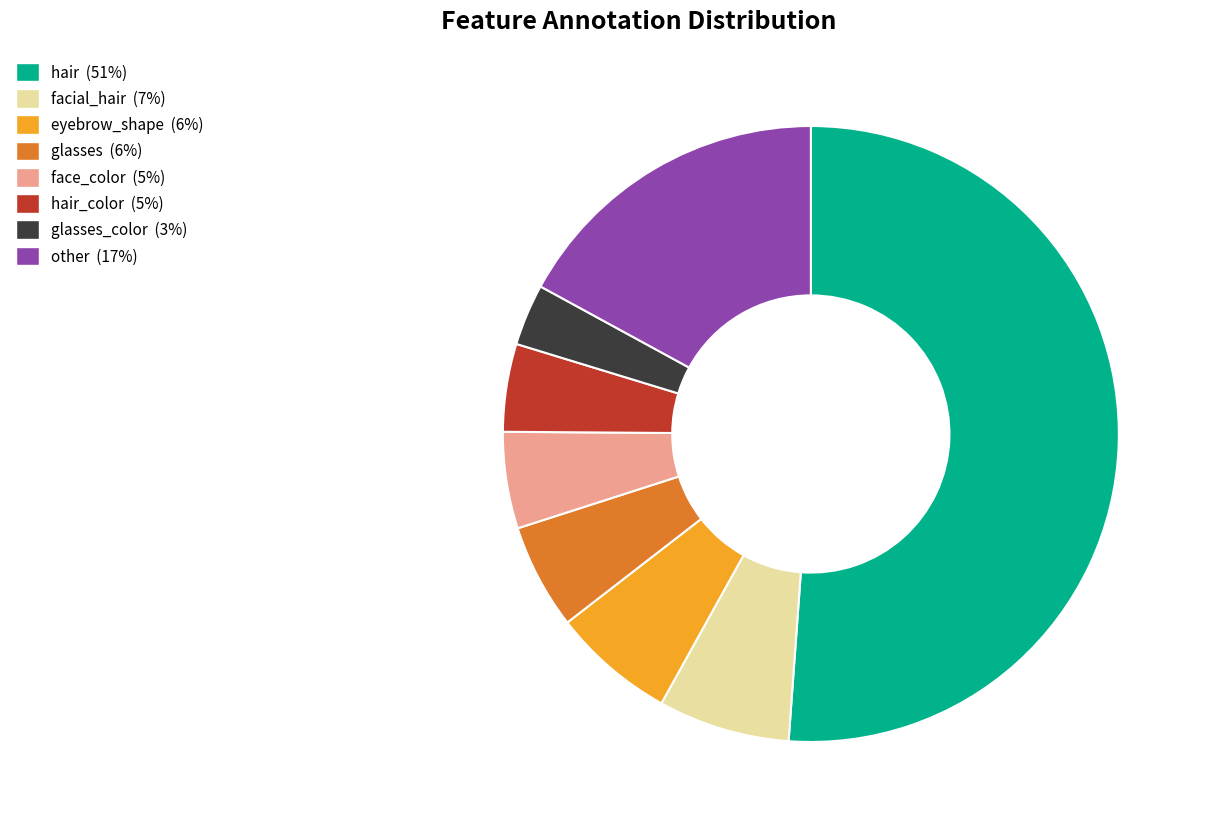

Does any single category account for the majority?

Yes